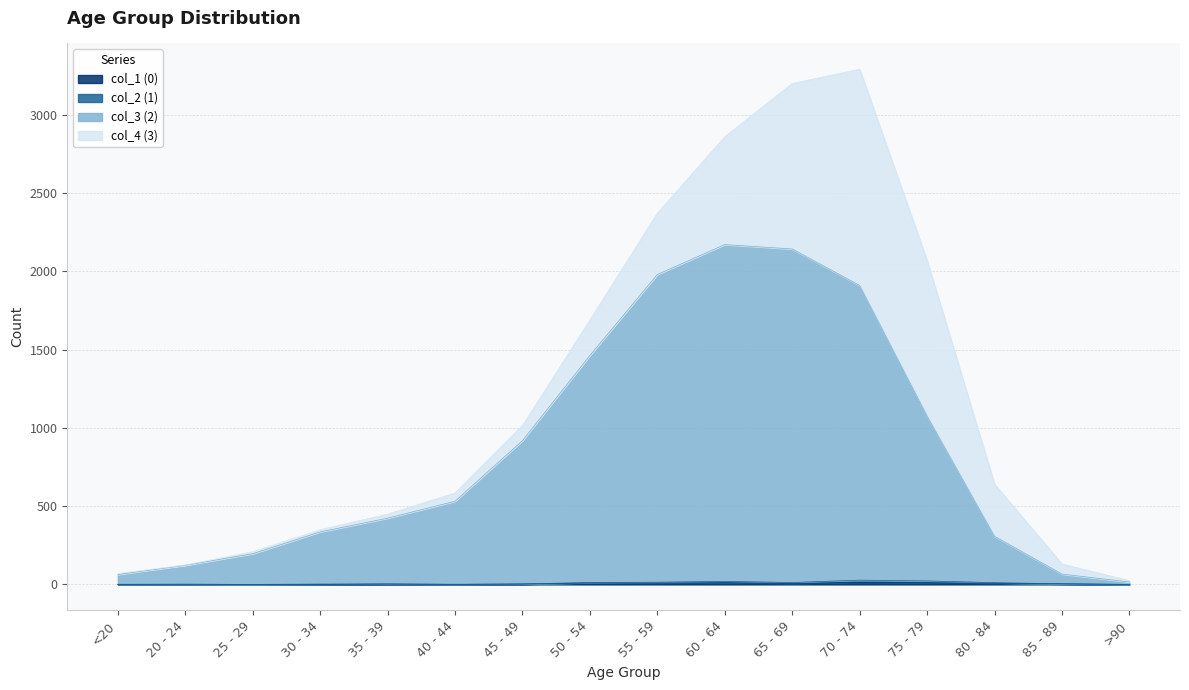

Is the value of col_1 (0) at <20 greater than the value of col_3 (2) at 75 - 79?

No